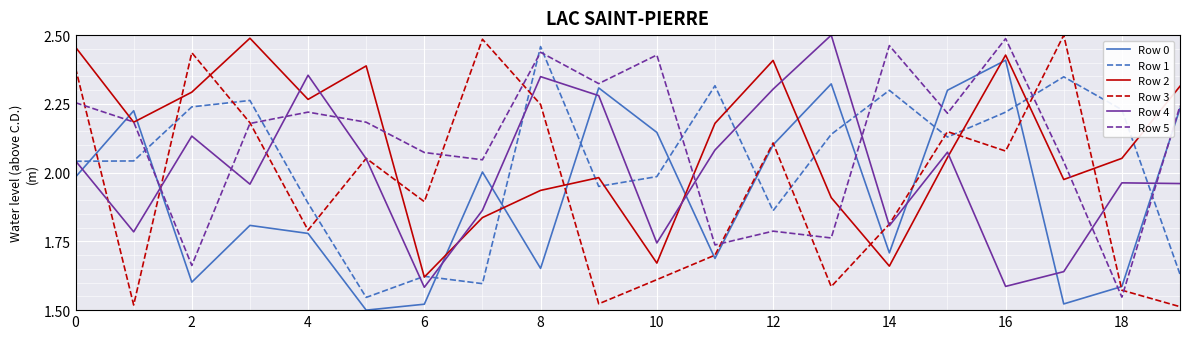

Which series has the widest spread of values?

Row 3